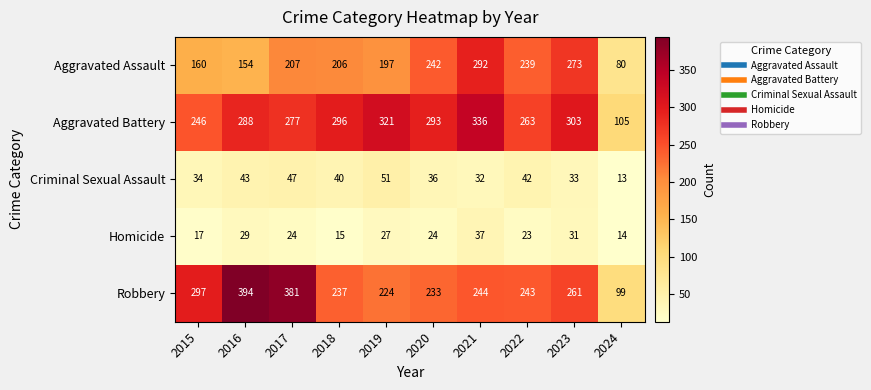

Where does the Aggravated Battery series first go above 293?

2018